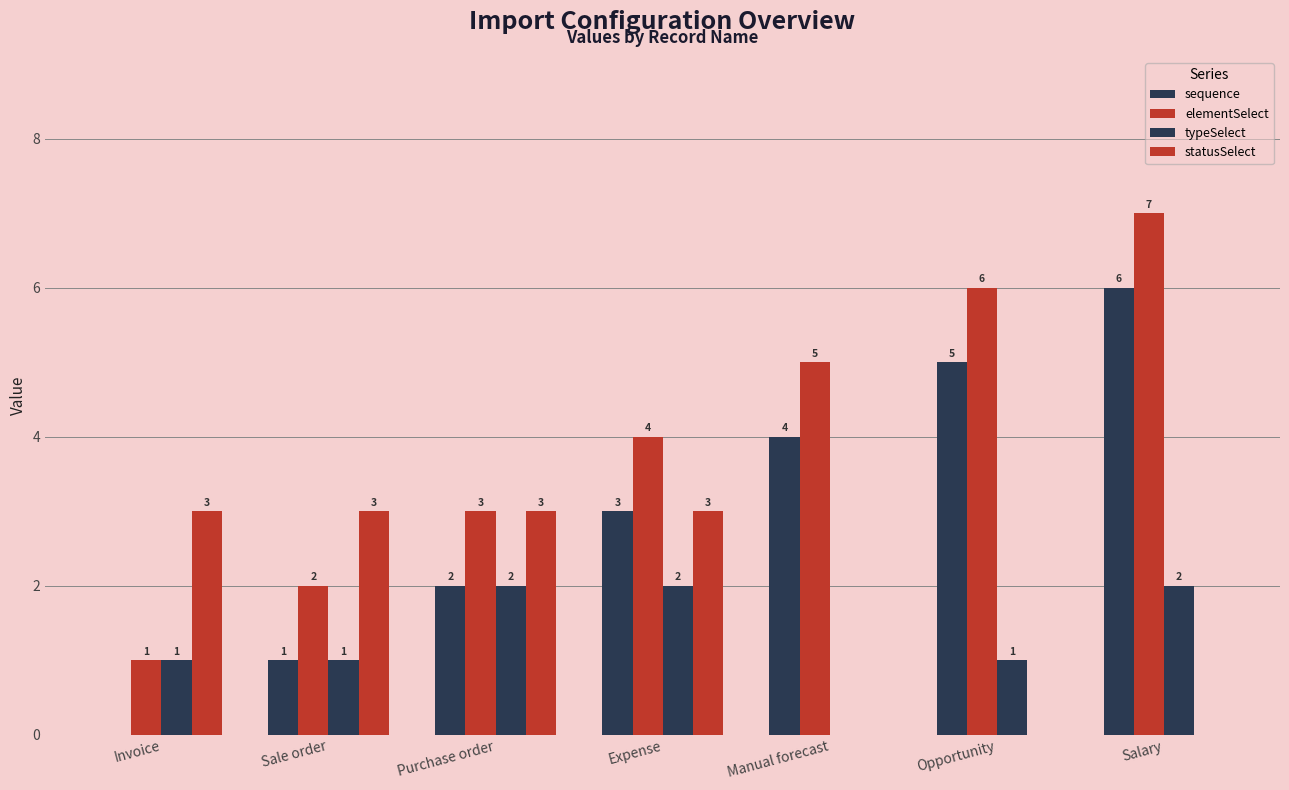

Are the bars horizontal?

No